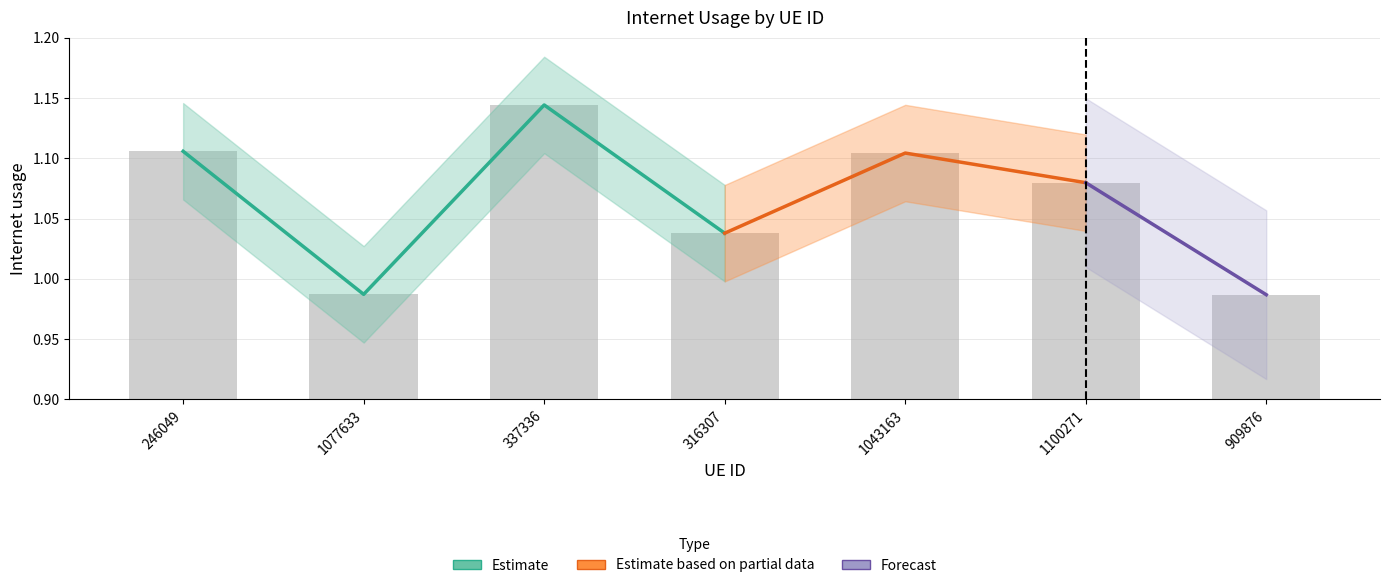

What is the value of the 3rd bar from the left?

1.1